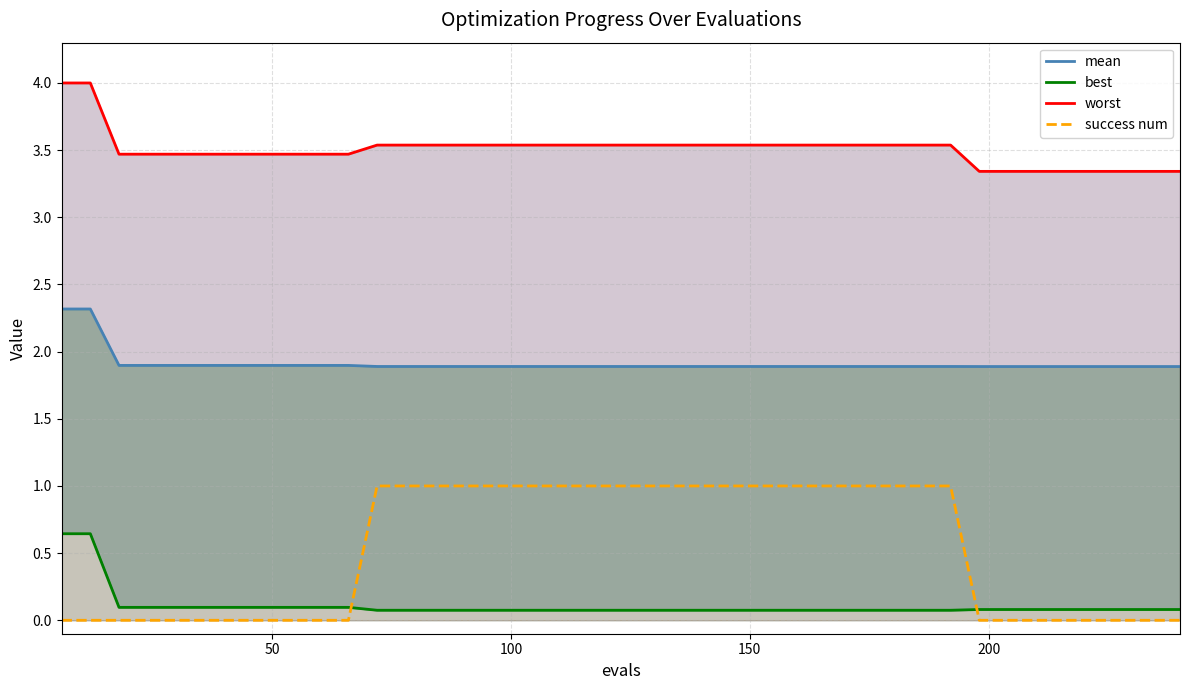

Reading right to left, extract all data points from this chart.

mean: 1.9	1.9	1.9	1.9	1.9	1.9	1.9	1.9	1.9	1.9	1.9	1.9	1.9	1.9	1.9	1.9	1.9	1.9	1.9	1.9	1.9	1.9	1.9	1.9	1.9	1.9	1.9	1.9	1.9	1.9	1.9	1.9	1.9	1.9	1.9	1.9	1.9	1.9	2.3	2.3
best: 0.1	0.1	0.1	0.1	0.1	0.1	0.1	0.1	0.1	0.1	0.1	0.1	0.1	0.1	0.1	0.1	0.1	0.1	0.1	0.1	0.1	0.1	0.1	0.1	0.1	0.1	0.1	0.1	0.1	0.1	0.1	0.1	0.1	0.1	0.1	0.1	0.1	0.1	0.6	0.6
worst: 3.3	3.3	3.3	3.3	3.3	3.3	3.3	3.3	3.5	3.5	3.5	3.5	3.5	3.5	3.5	3.5	3.5	3.5	3.5	3.5	3.5	3.5	3.5	3.5	3.5	3.5	3.5	3.5	3.5	3.5	3.5	3.5	3.5	3.5	3.5	3.5	3.5	3.5	4.0	4.0
success num: 0.0	0.0	0.0	0.0	0.0	0.0	0.0	0.0	1.0	1.0	1.0	1.0	1.0	1.0	1.0	1.0	1.0	1.0	1.0	1.0	1.0	1.0	1.0	1.0	1.0	1.0	1.0	1.0	1.0	0.0	0.0	0.0	0.0	0.0	0.0	0.0	0.0	0.0	0.0	0.0